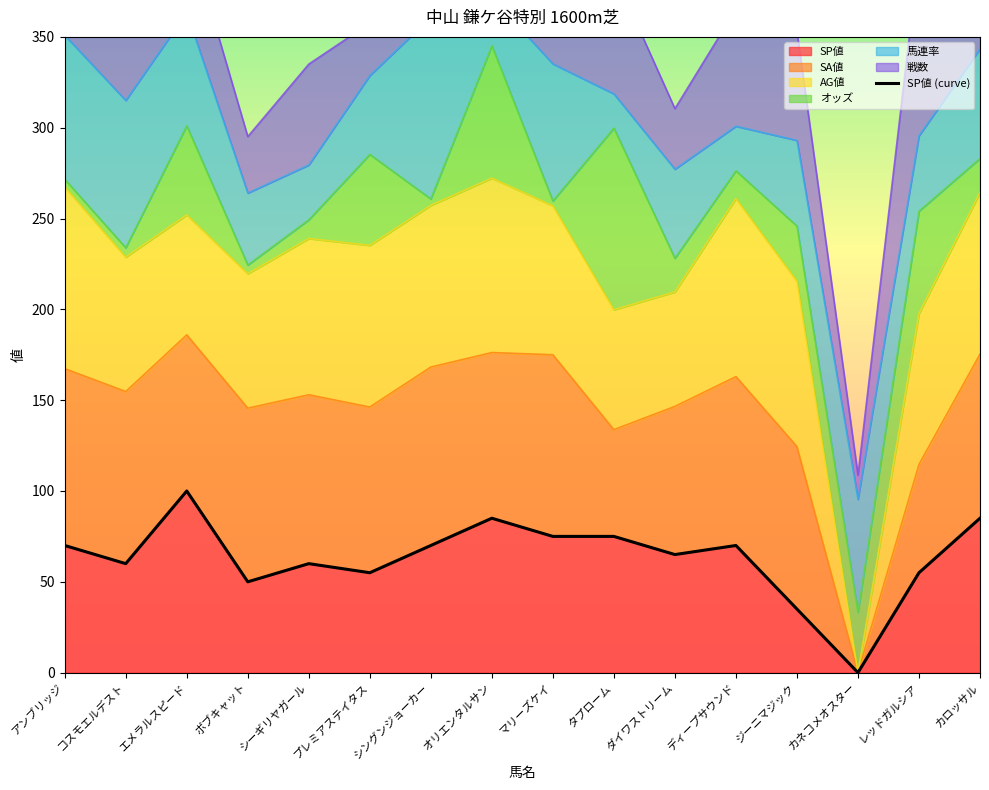

What is the ratio of the value at ボブキャット to the value at カロッサル?

0.6